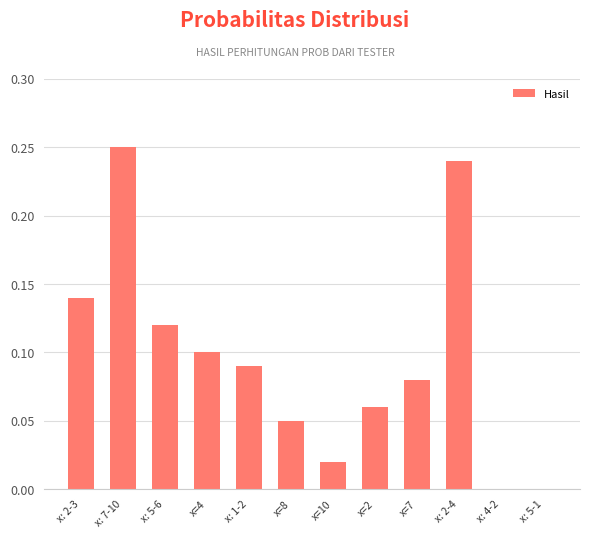

At which category does the chart reach its peak across all series?

x: 7-10